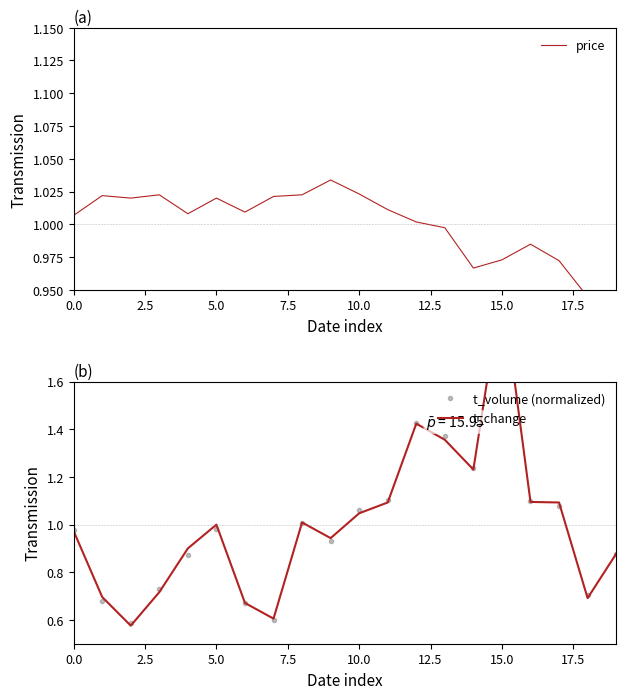

What is the difference between the second highest and minimum values in the t_volume (normalized) series?

0.8